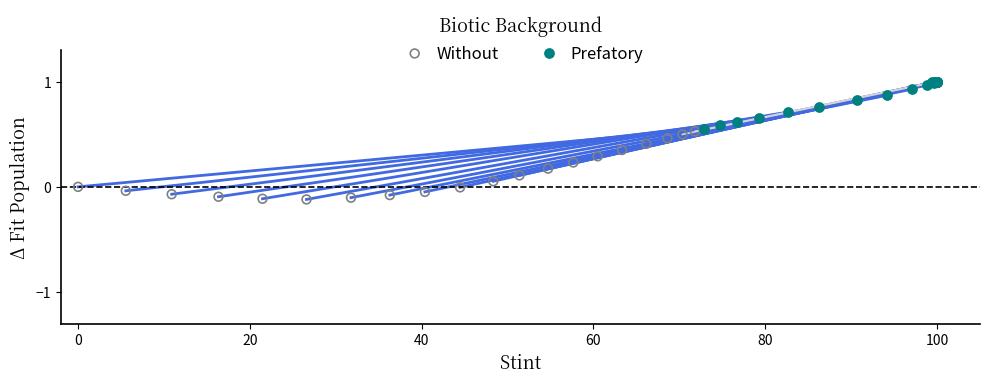

Which series contains the highest Y value?

Prefatory